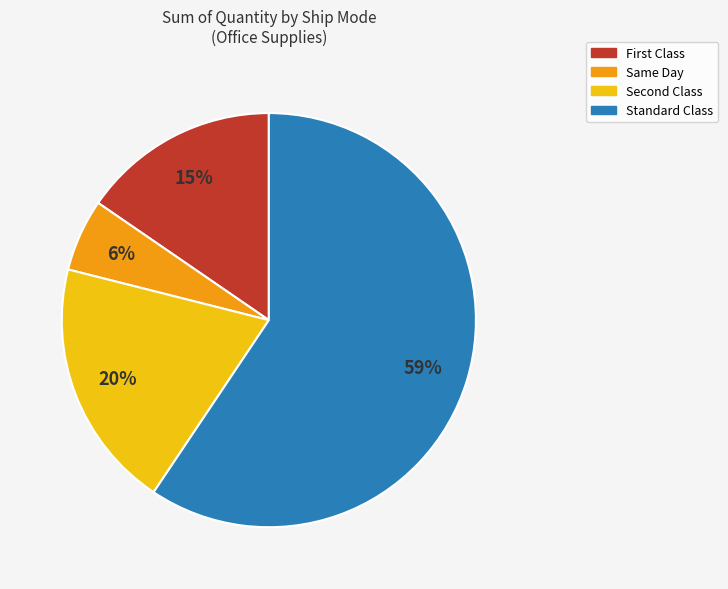

Which category has the biggest portion of the pie?

Standard Class